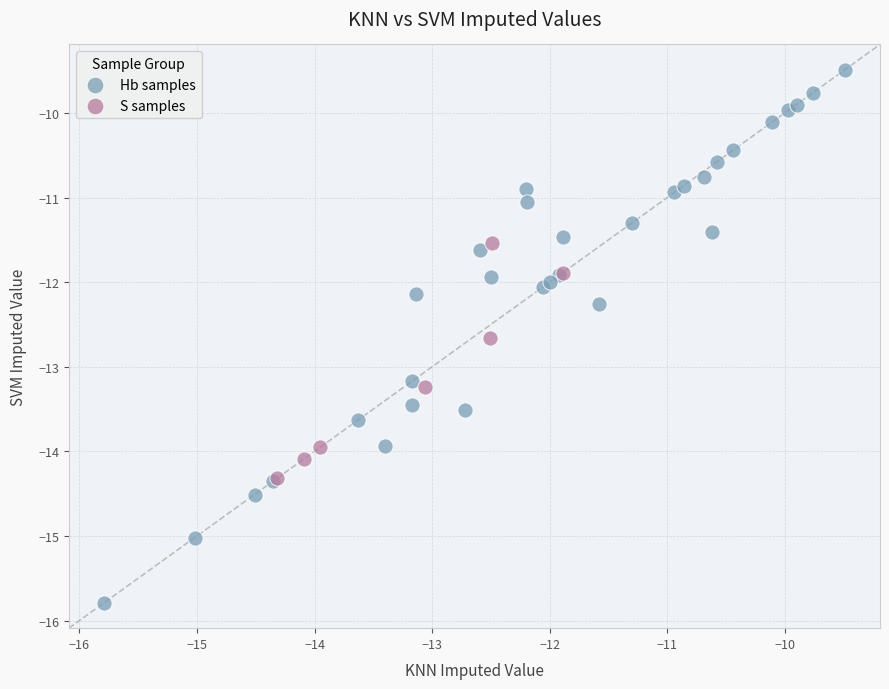

Which series reaches the minimum Y coordinate?

Hb samples